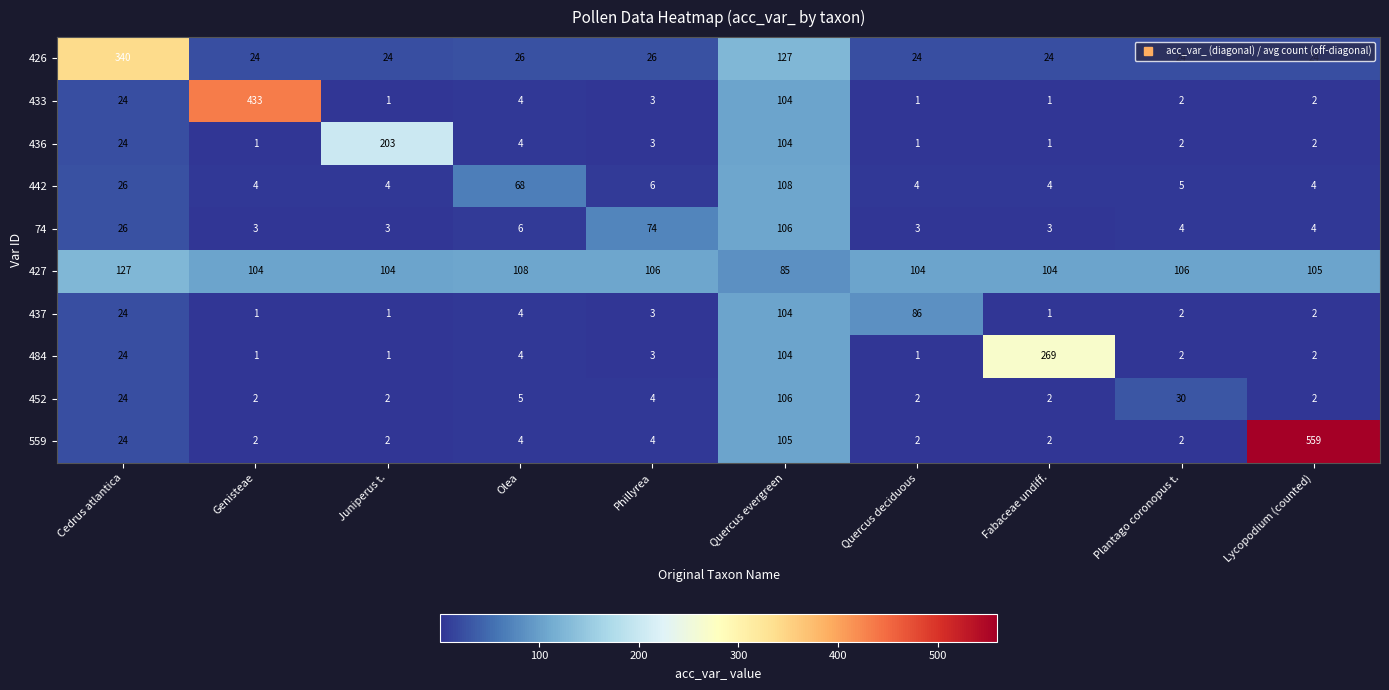

At which category does the chart reach its peak across all series?

Lycopodium (counted)